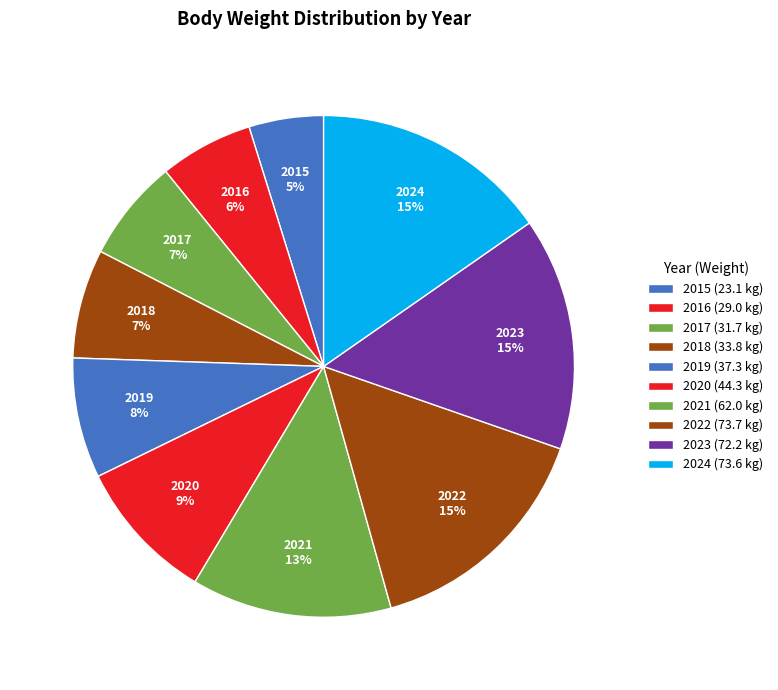

Count the number of slices in the pie.

10